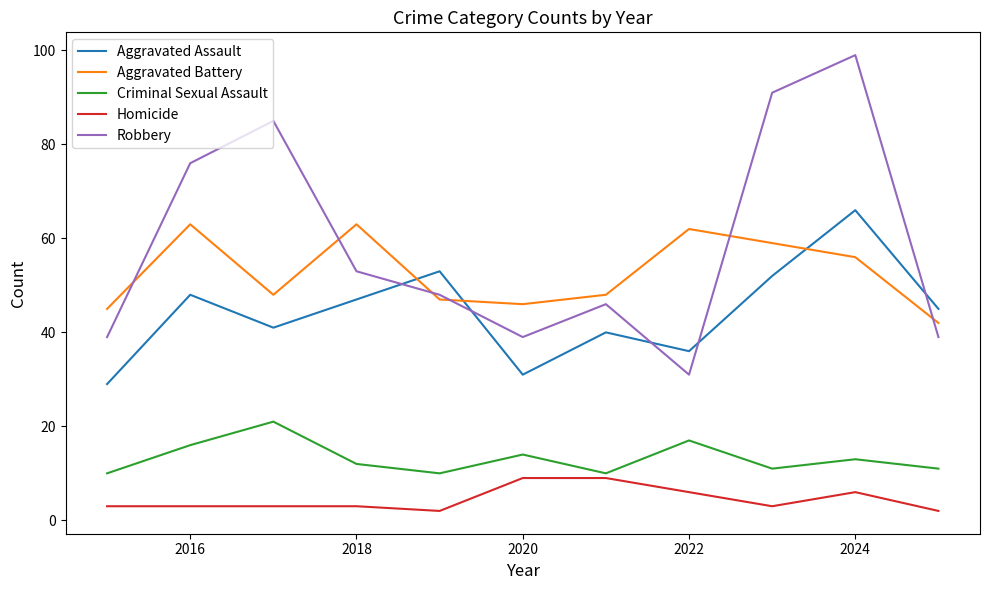

What is the maximum value for Robbery?

99